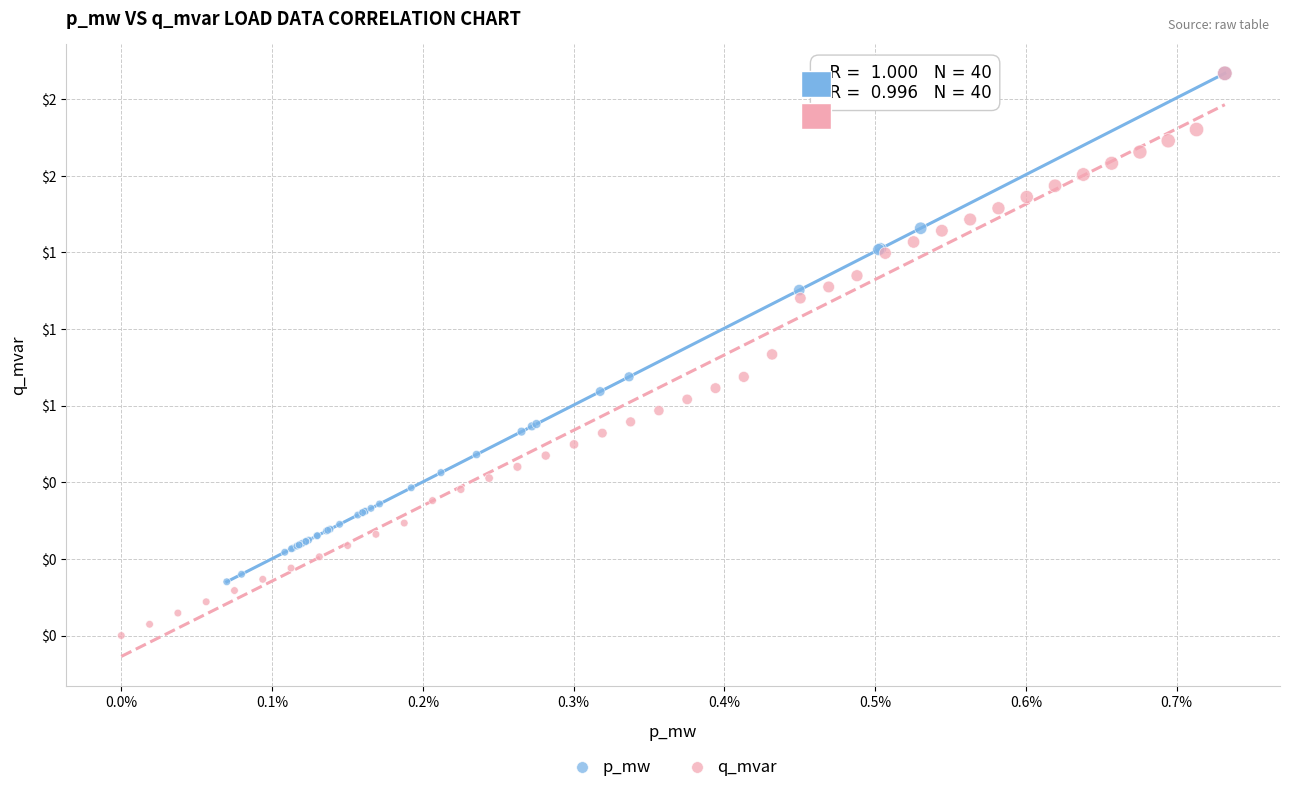

What are all the series names shown in the legend?

p_mw, q_mvar